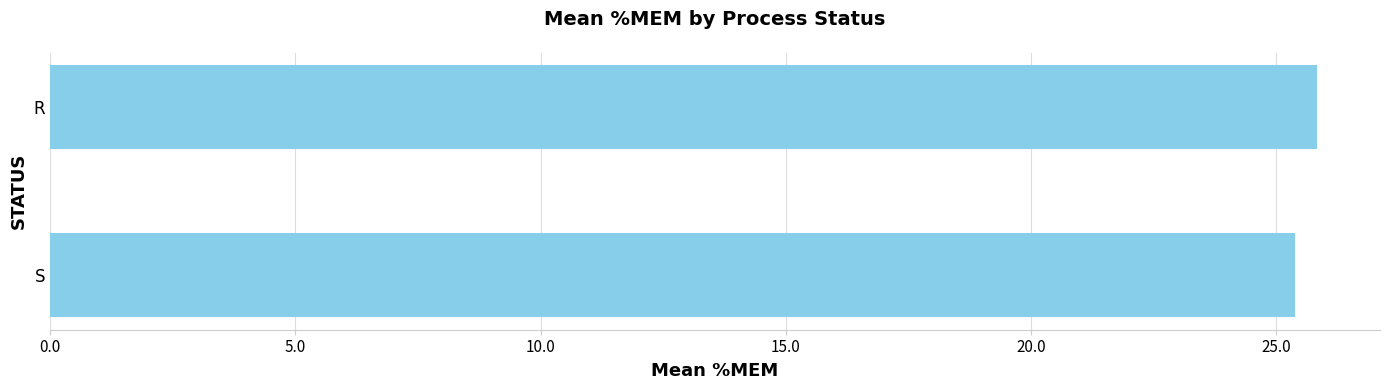

Are the bars grouped side by side (vs. stacked)?

No